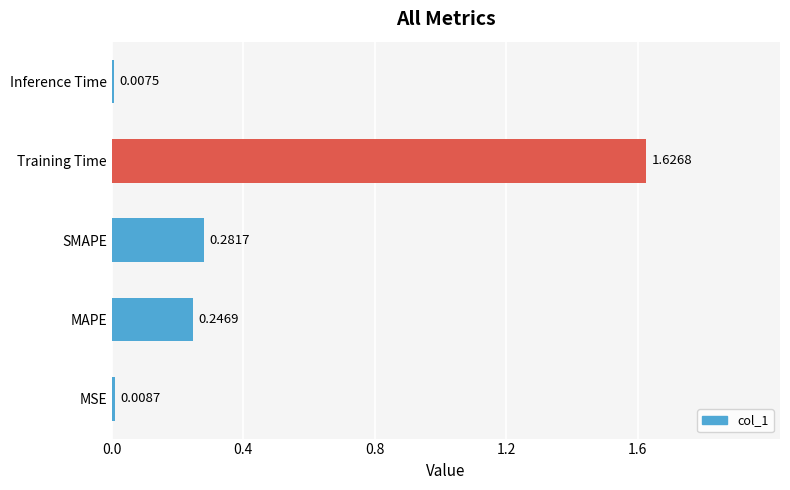

What is the sum of all values?

2.2